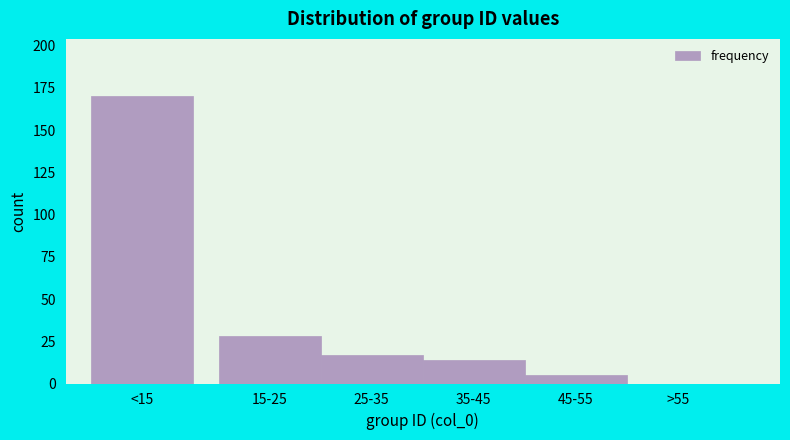

Reading right to left, what are all the values shown in this chart?

>55=0	45-55=5	35-45=14	25-35=17	15-25=28	<15=170